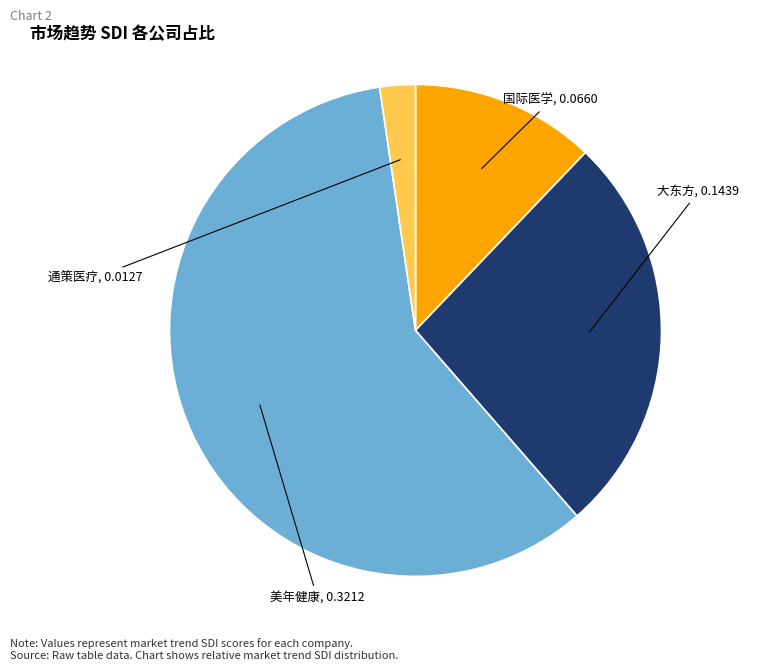

Does any single category account for the majority?

Yes